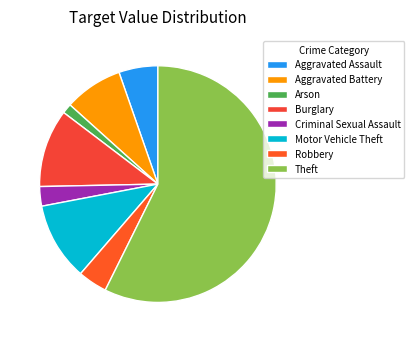

What portion of the pie excludes Motor Vehicle Theft?

89.3%